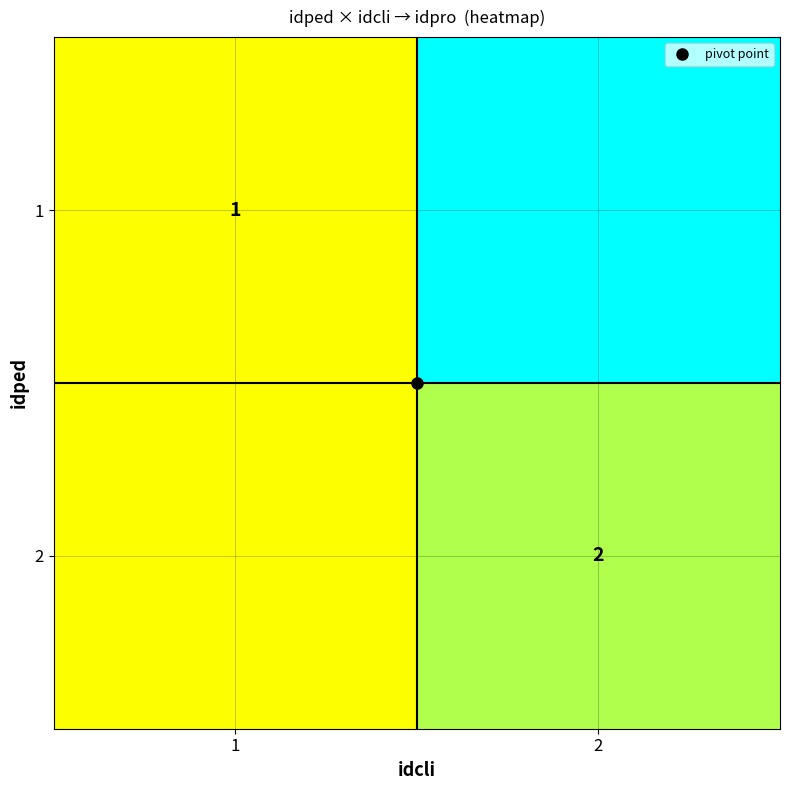

At which category does the chart reach its minimum across all series?

1